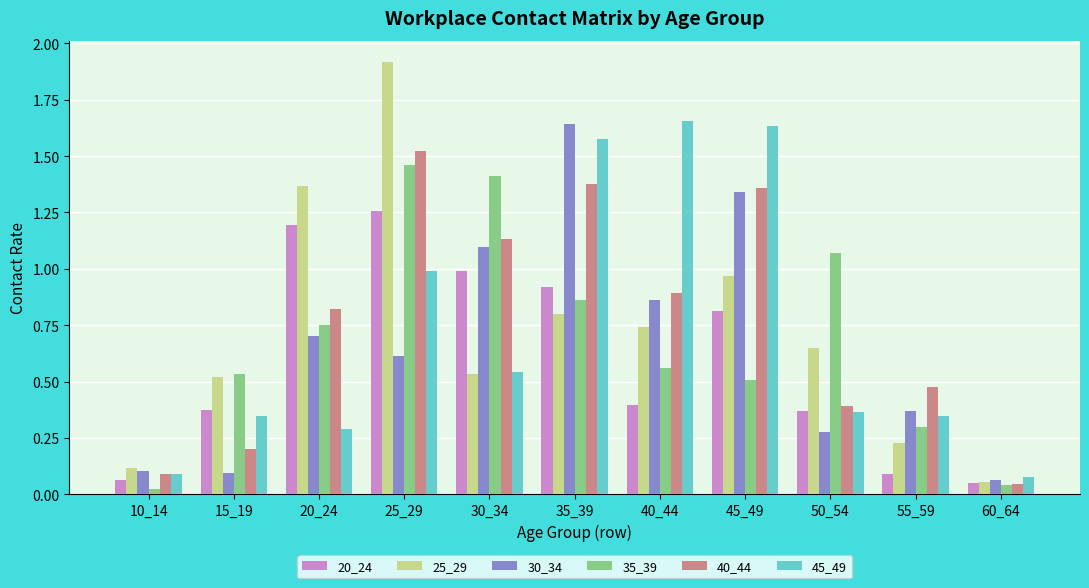

The value of 20_24 at 20_24 is 1.2. True or false?

True